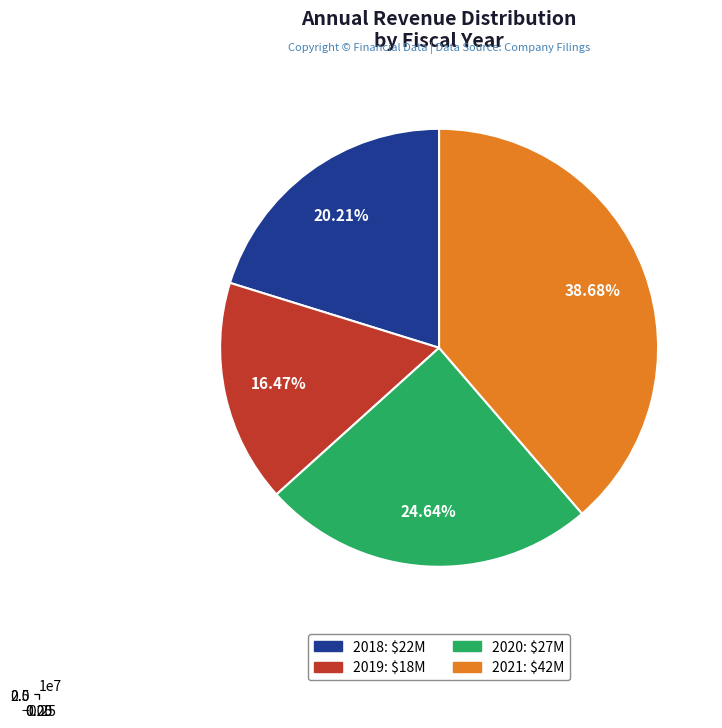

How many slices are in this pie chart?

4